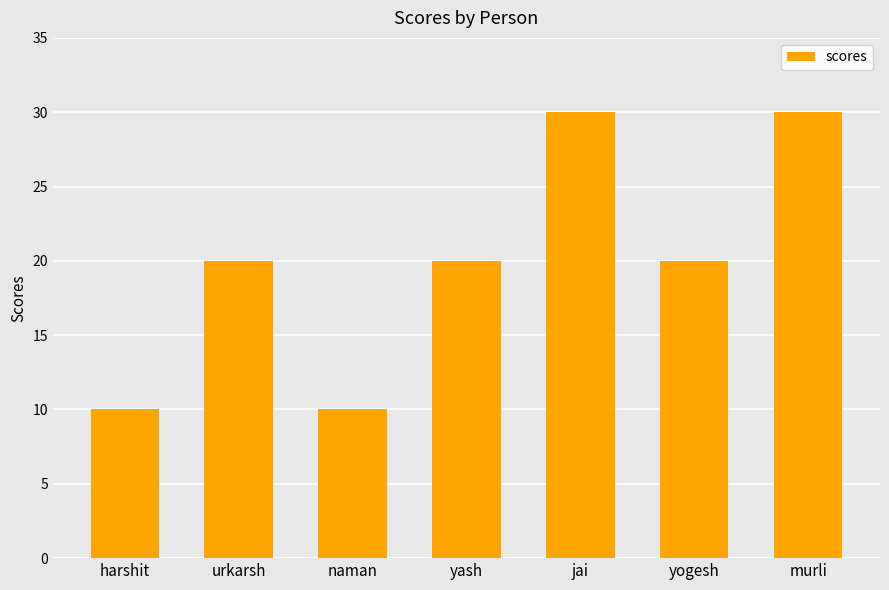

Is it true that the value at yogesh is 9?

False